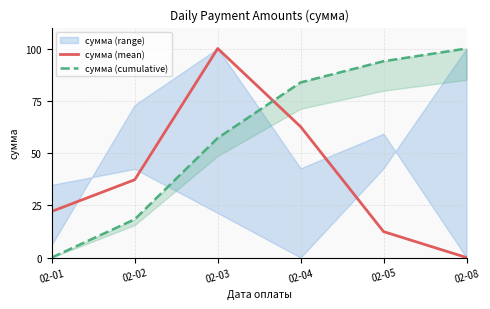

Between which two adjacent categories do сумма (cumulative) and сумма (mean) first intersect?

02-03 and 02-04